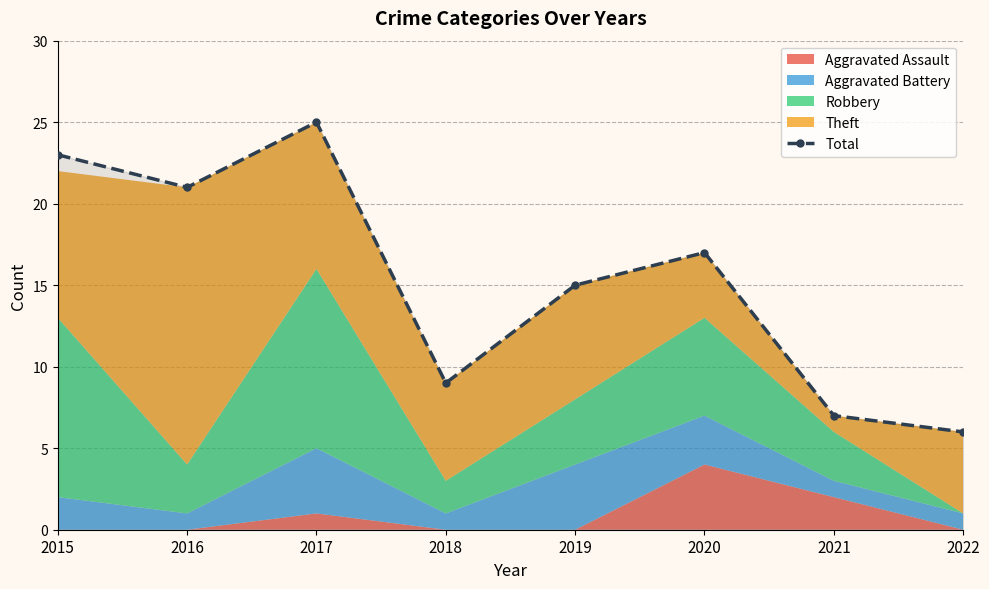

What is the sum of all values?

123